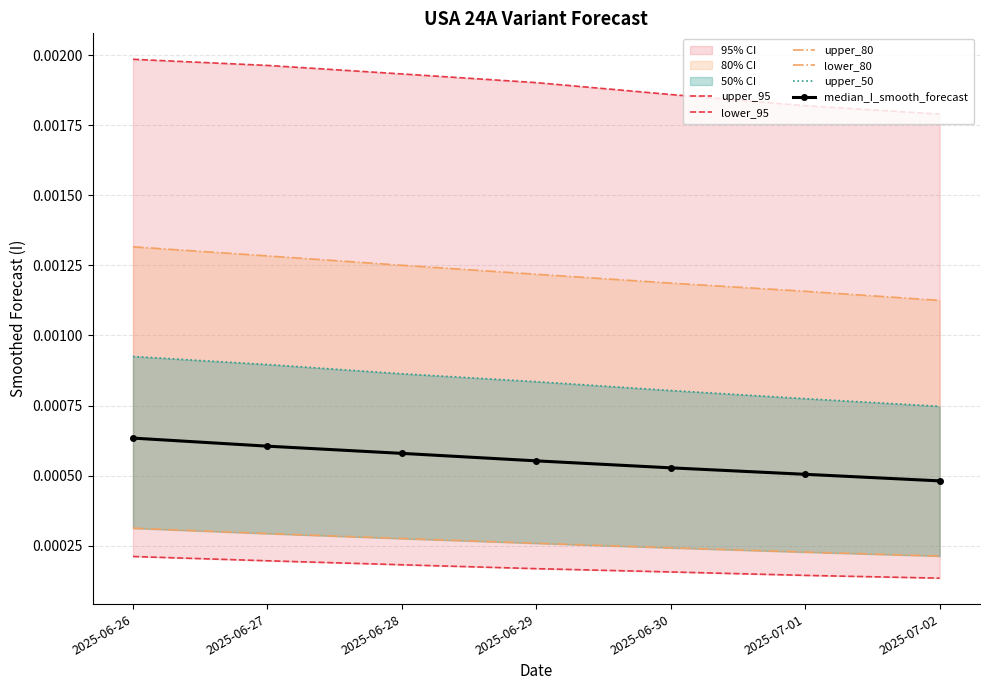

What is the label of the 7th point from the right?

2025-06-26